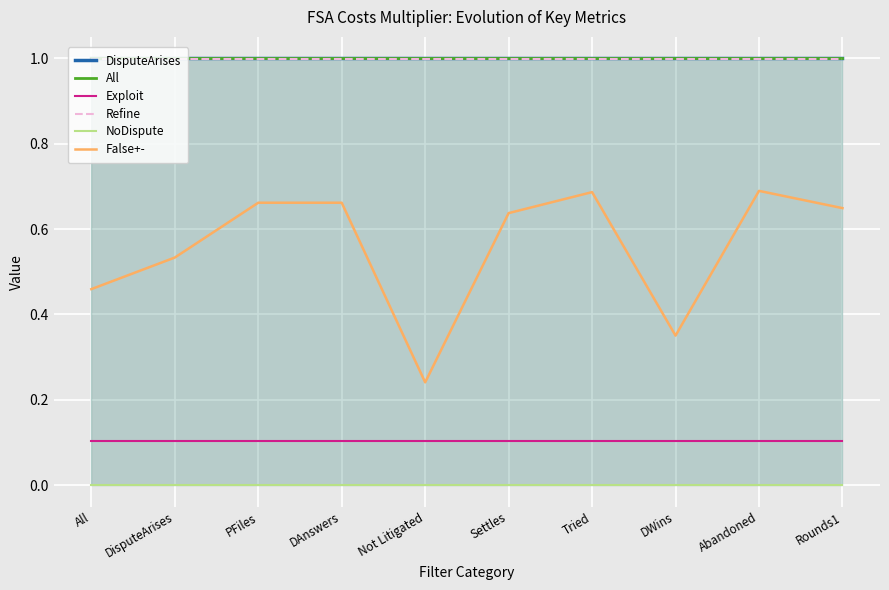

Reading left to right, what are all the values shown in this chart?

DisputeArises: 1.0	1.0	1.0	1.0	1.0	1.0	1.0	1.0	1.0	1.0
All: 1.0	1.0	1.0	1.0	1.0	1.0	1.0	1.0	1.0	1.0
Exploit: 0.1	0.1	0.1	0.1	0.1	0.1	0.1	0.1	0.1	0.1
Refine: 1.0	1.0	1.0	1.0	1.0	1.0	1.0	1.0	1.0	1.0
NoDispute: 0.0	0.0	0.0	0.0	0.0	0.0	0.0	0.0	0.0	0.0
False+-: 0.5	0.5	0.7	0.7	0.2	0.6	0.7	0.4	0.7	0.6